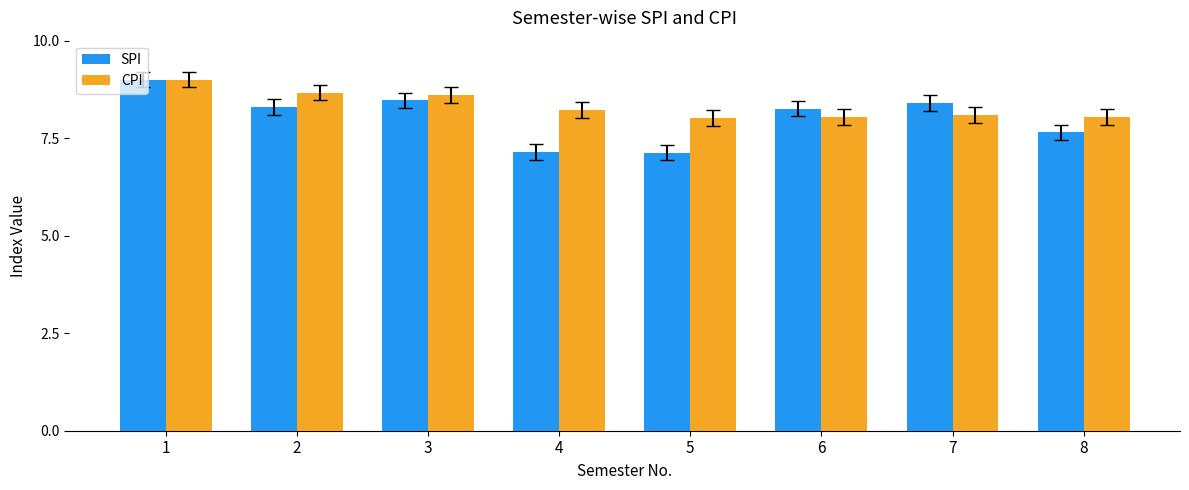

Is it true that CPI equals 4.4 at 3?

False